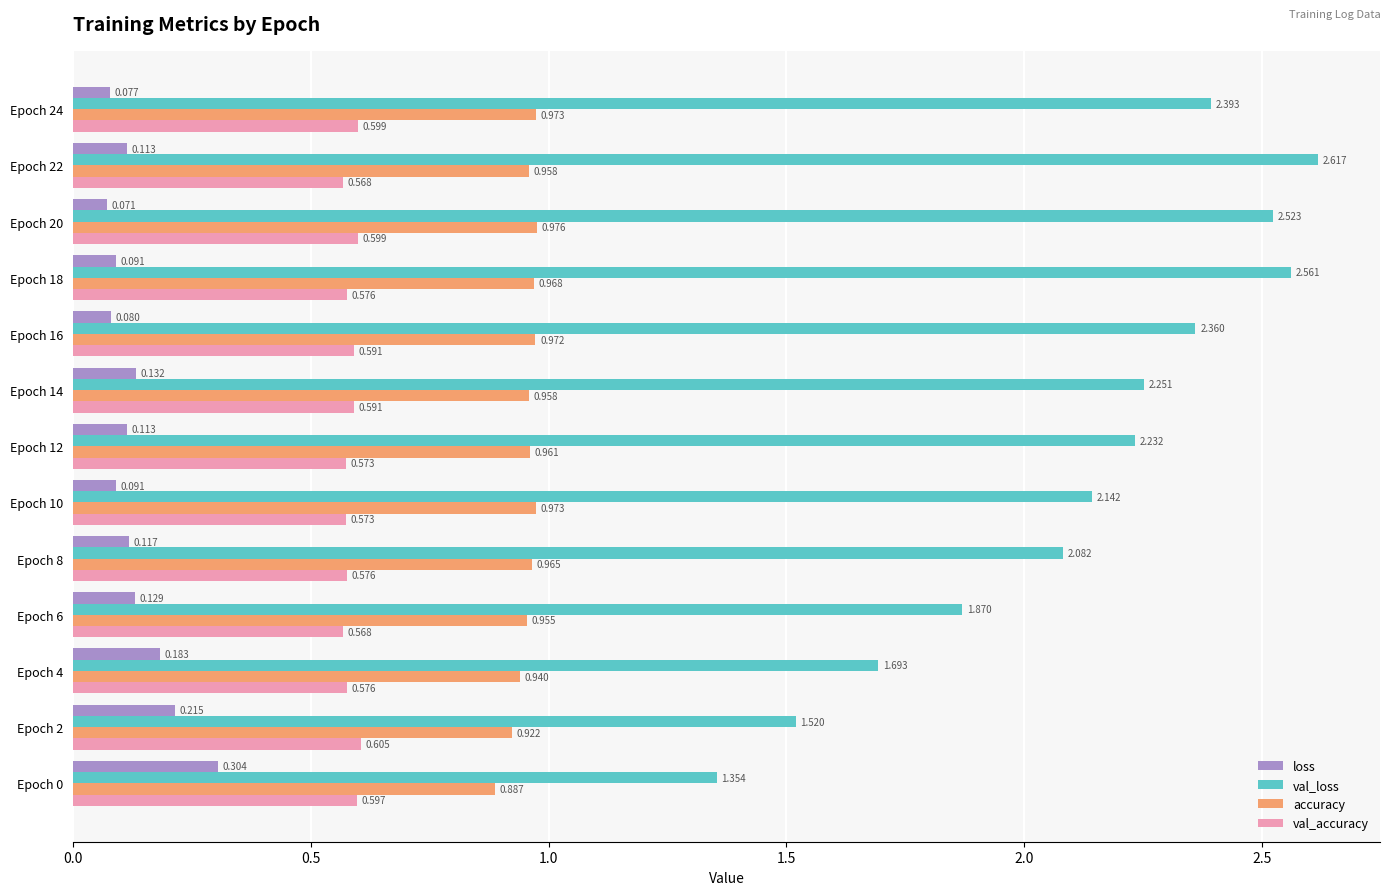

Rank the series by their maximum value, from lowest to highest.

loss, val_accuracy, accuracy, val_loss